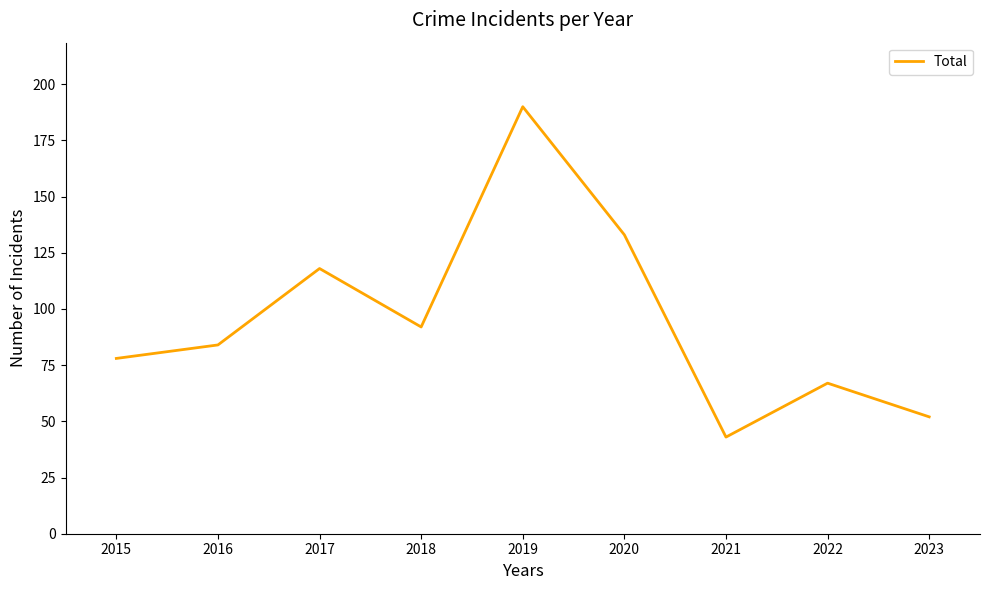

Is it true that the value at 2022 is 67?

True